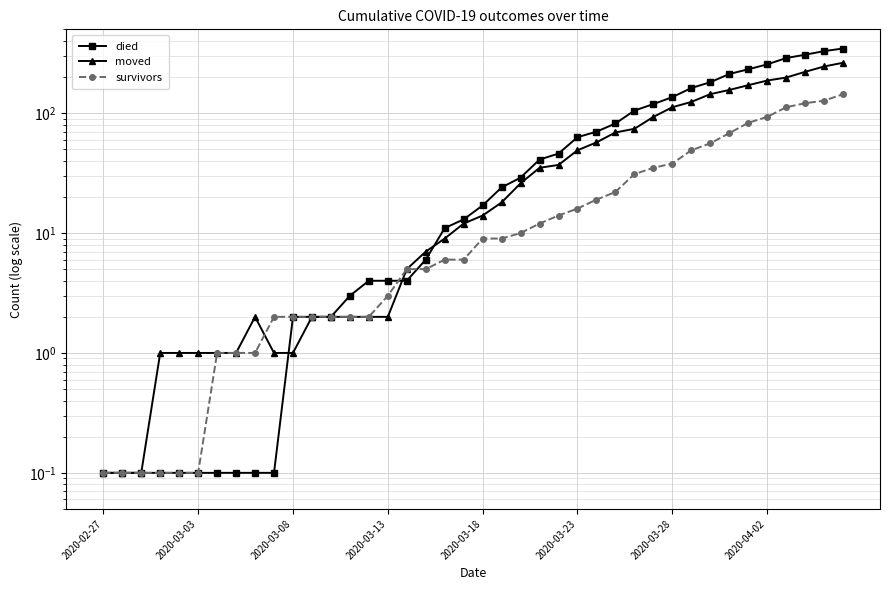

Where is the first local maximum for moved?

8